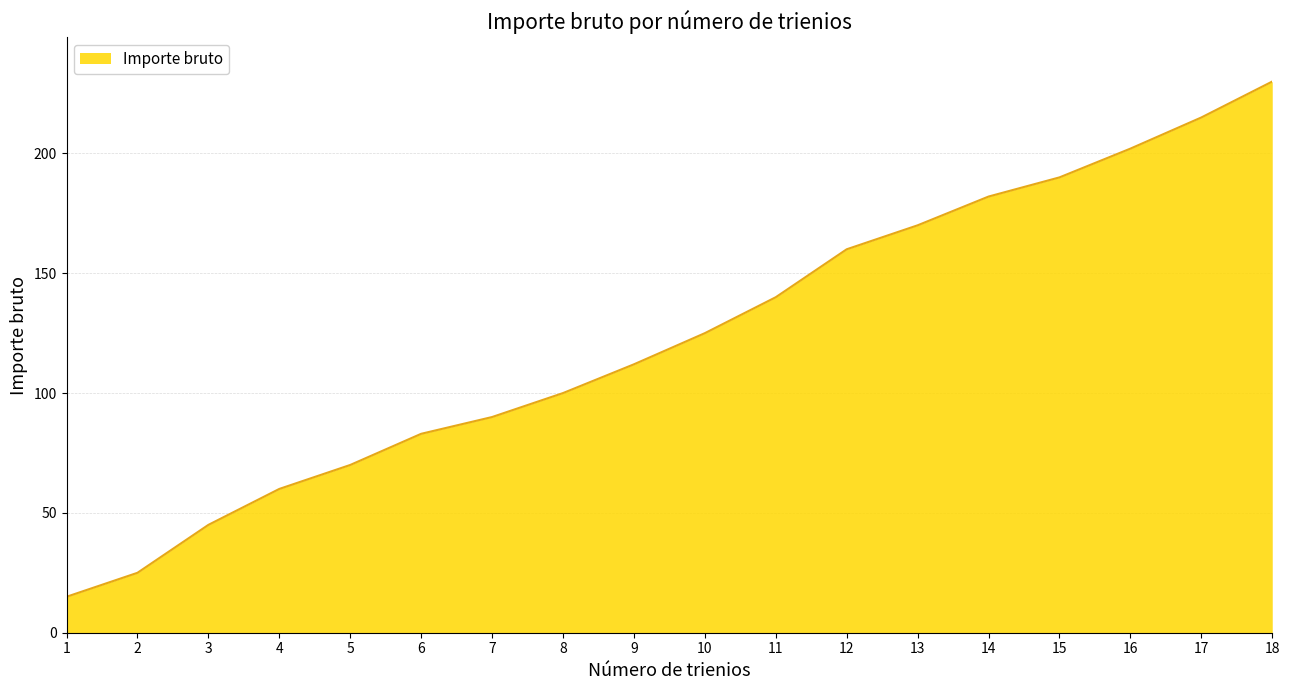

The value at 16 is 99. True or false?

False